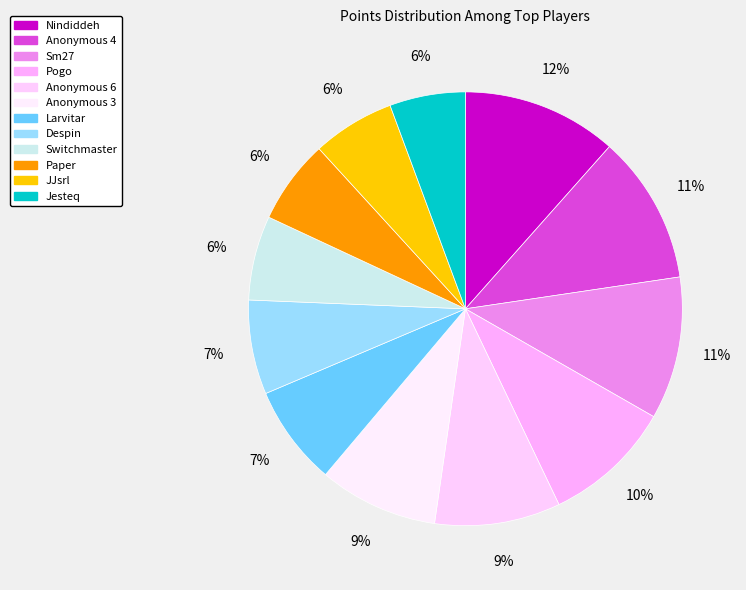

To the nearest percent, what is the difference between the Anonymous 3 and JJsrl slice percentages?

3%